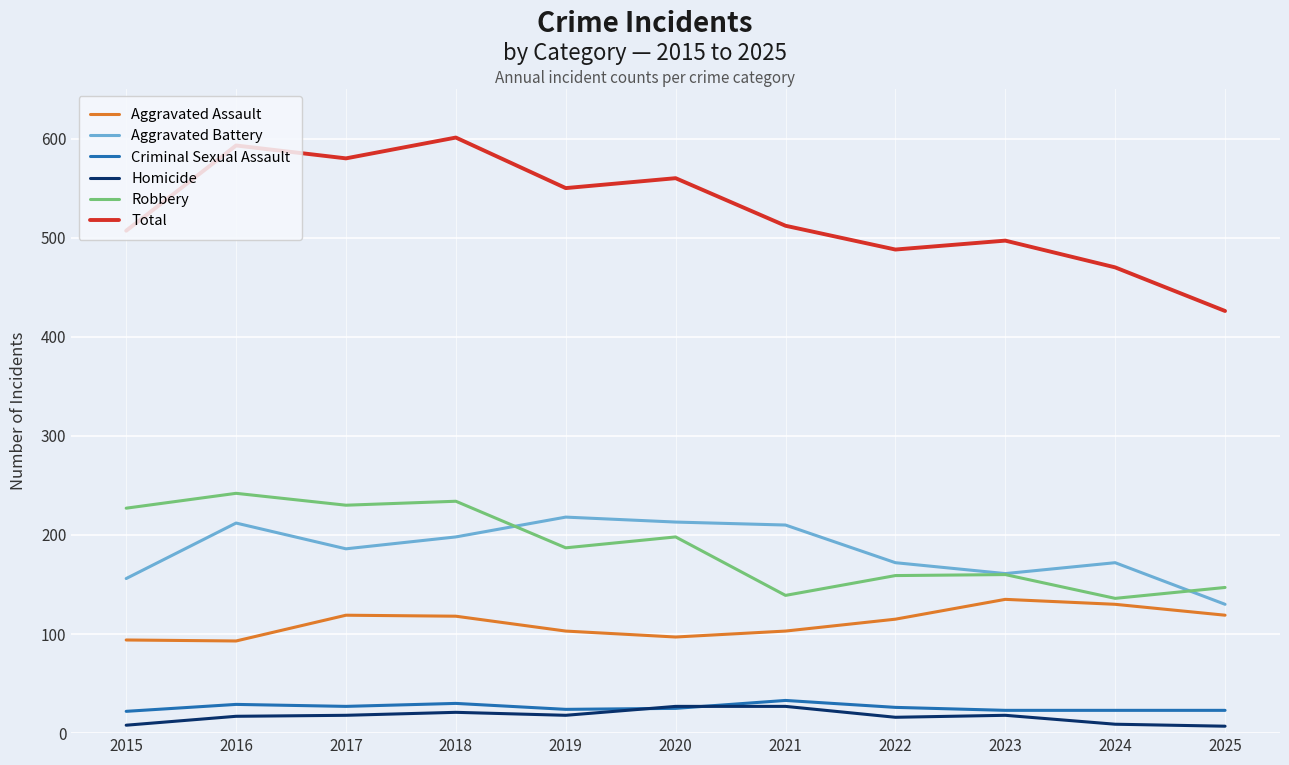

True or false: Homicide and Total cross at least once.

False